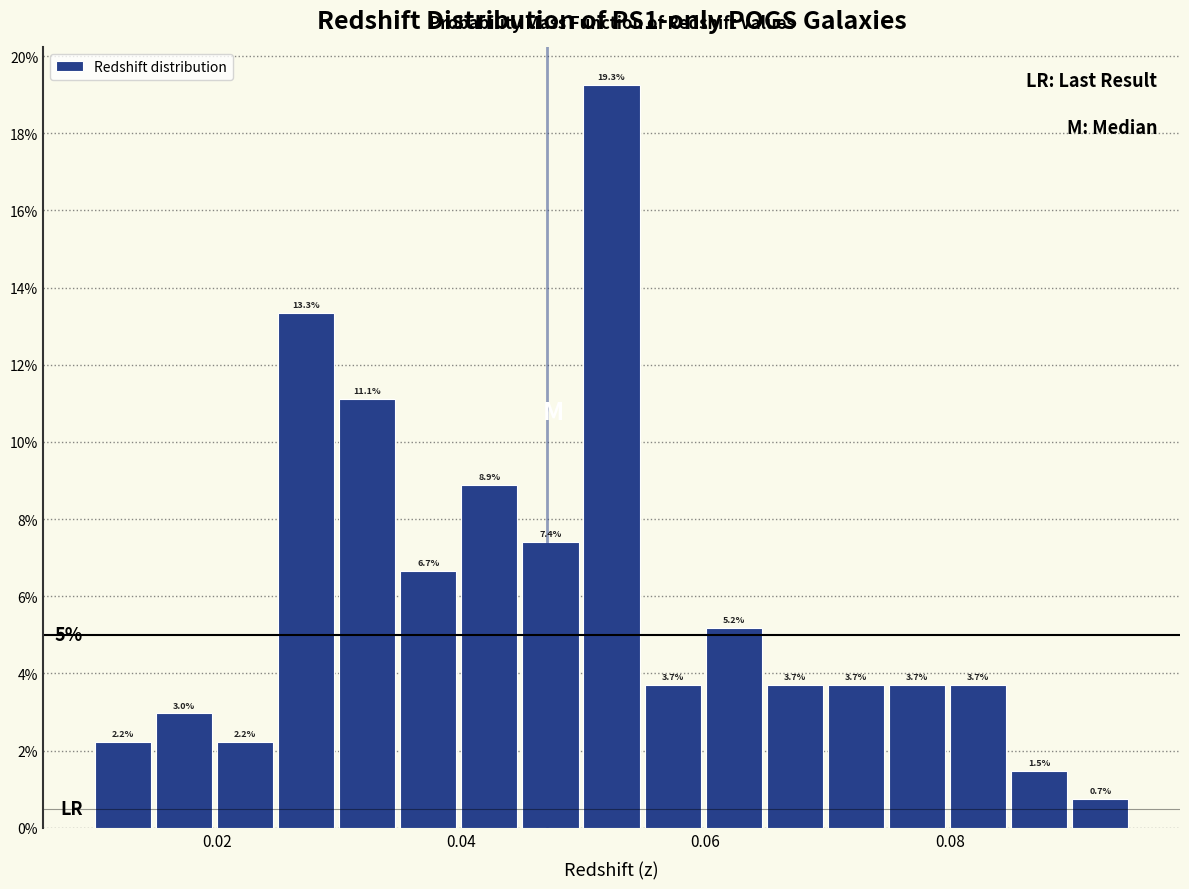

Read against the x-axis, roughly where is the centre of the tallest bar?

0.052